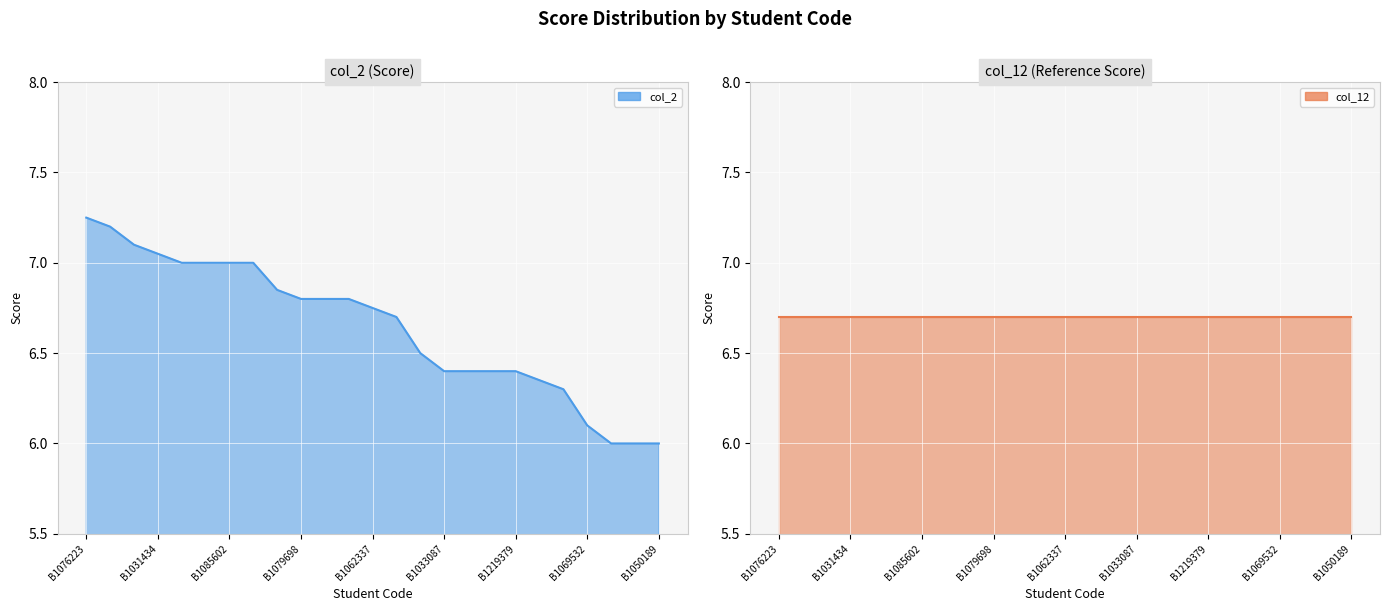

Which has a higher value, B10832357 or B10762235?

B10762235